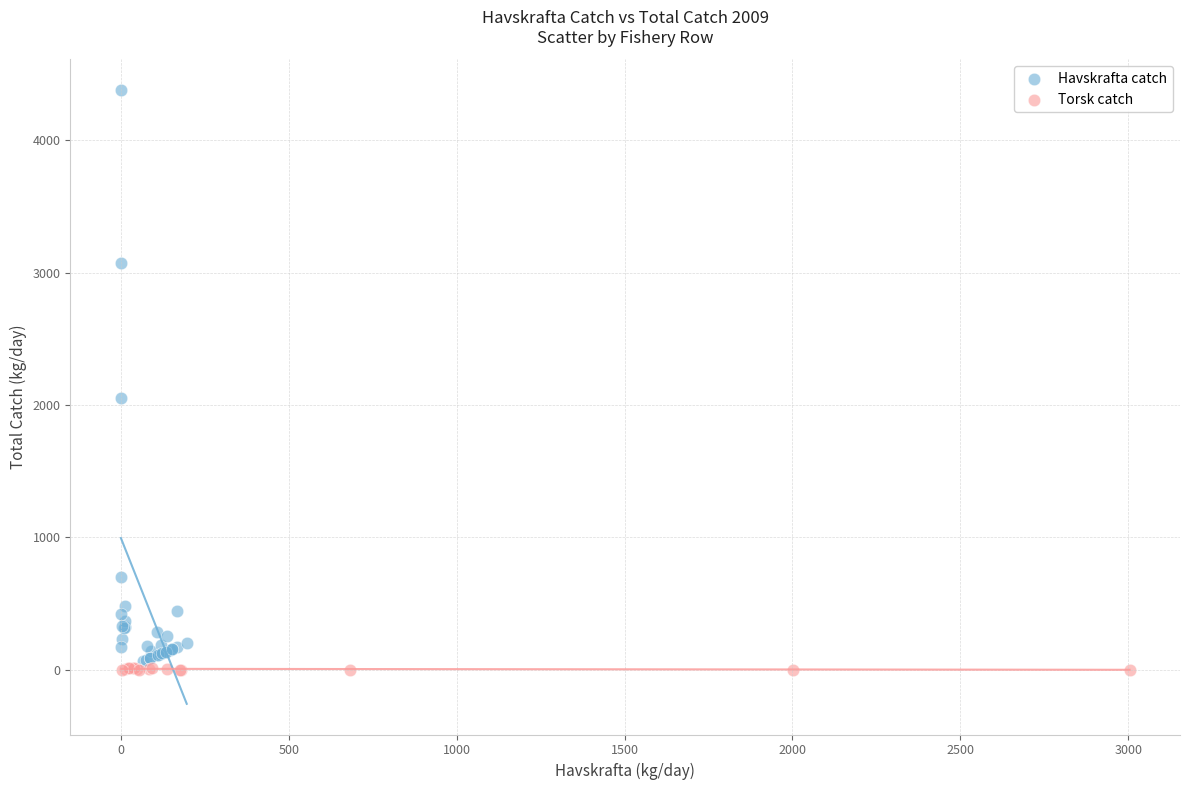

What are all the series names shown in the legend?

Havskrafta catch, Torsk catch